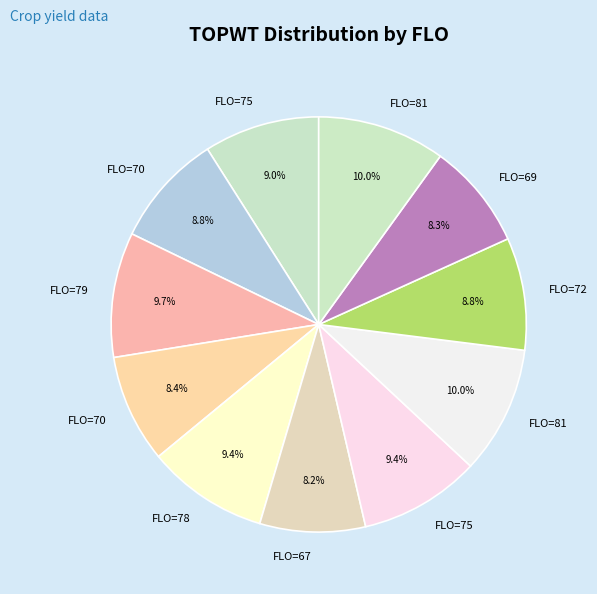

Count the number of slices in the pie.

11